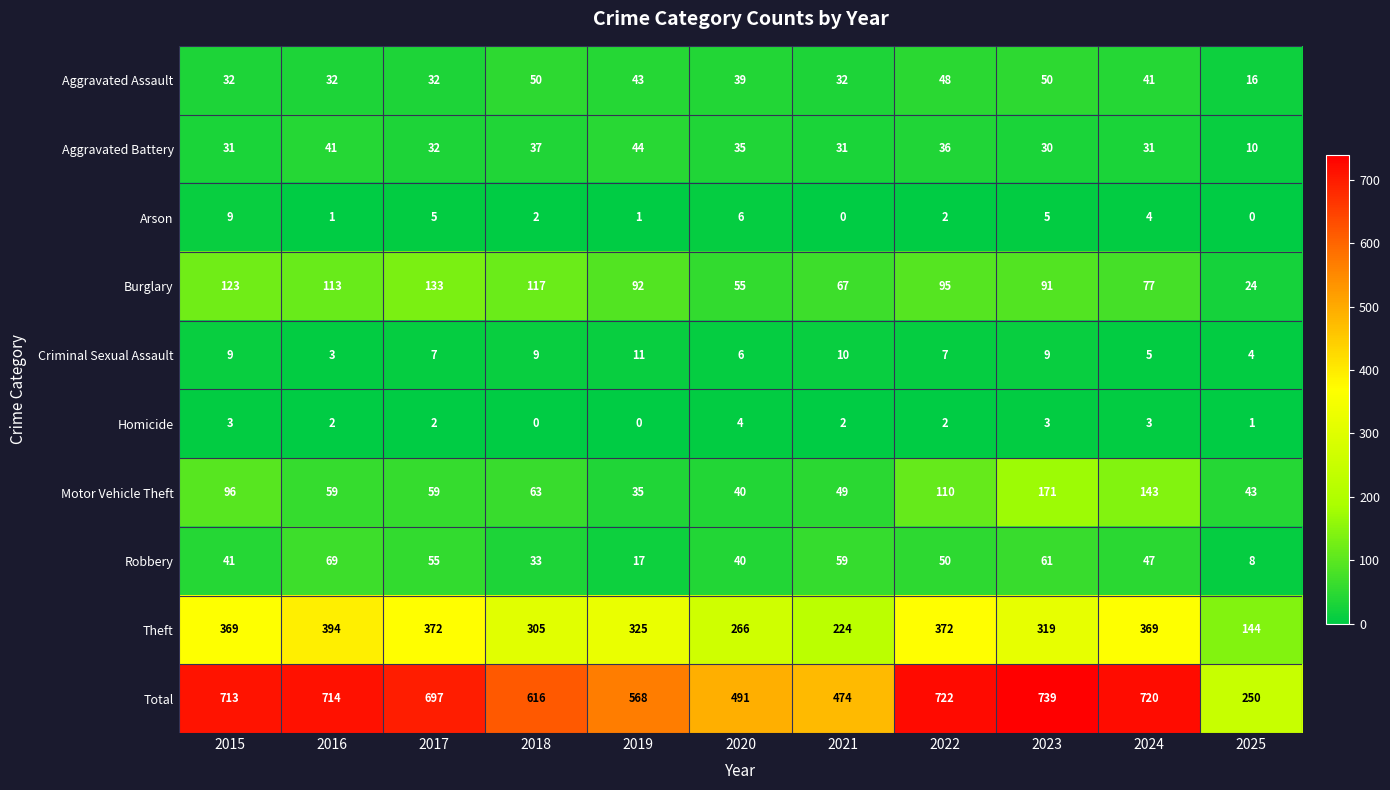

What is the spread (max minus min) of values at 2016?

713